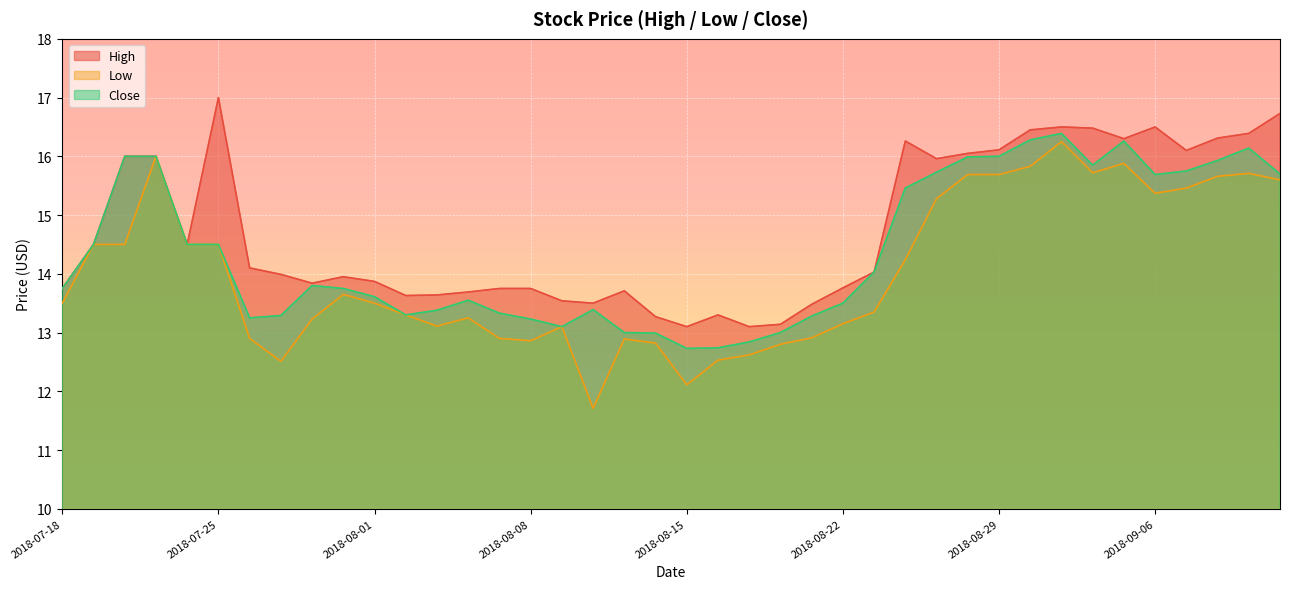

Which series changed the most between 2018-08-03 and 2018-08-13?

Close